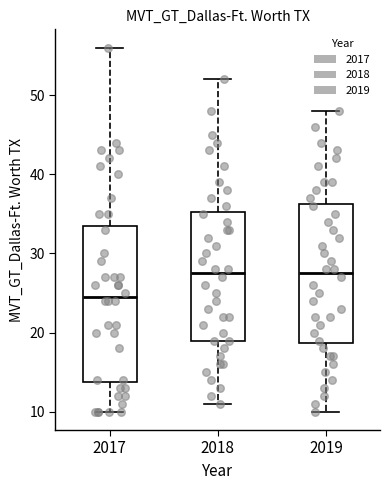

Which box is the tallest, from its lower edge to its upper edge?

2017